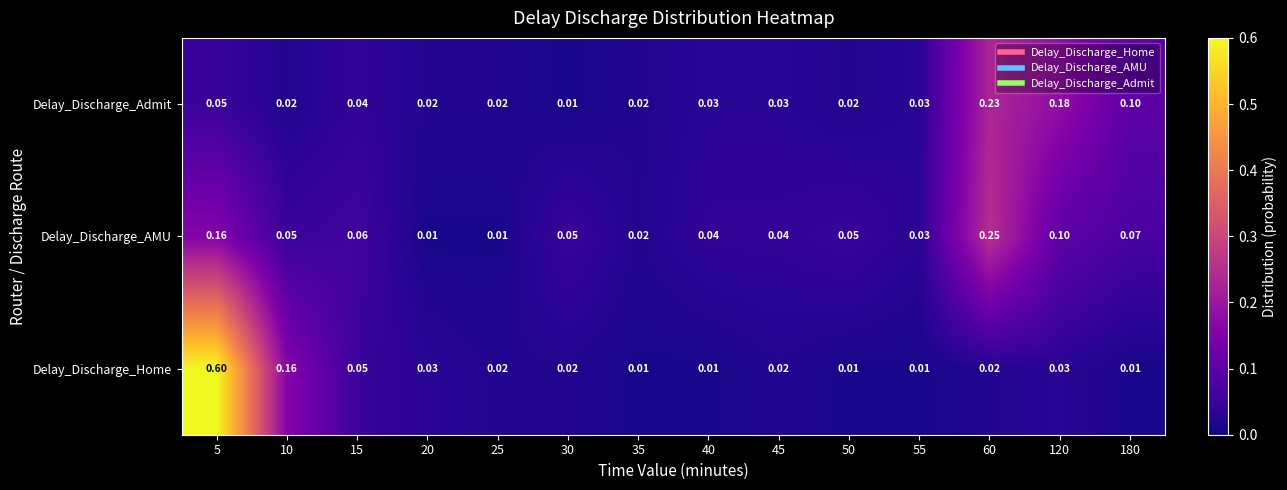

List the series in order of their overall mean, highest first.

Delay_Discharge_Home, Delay_Discharge_AMU, Delay_Discharge_Admit